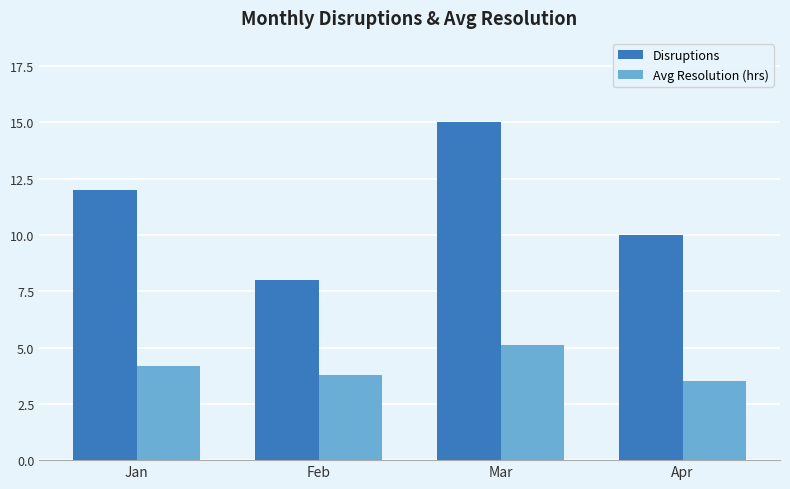

Count the number of categories in the chart.

4